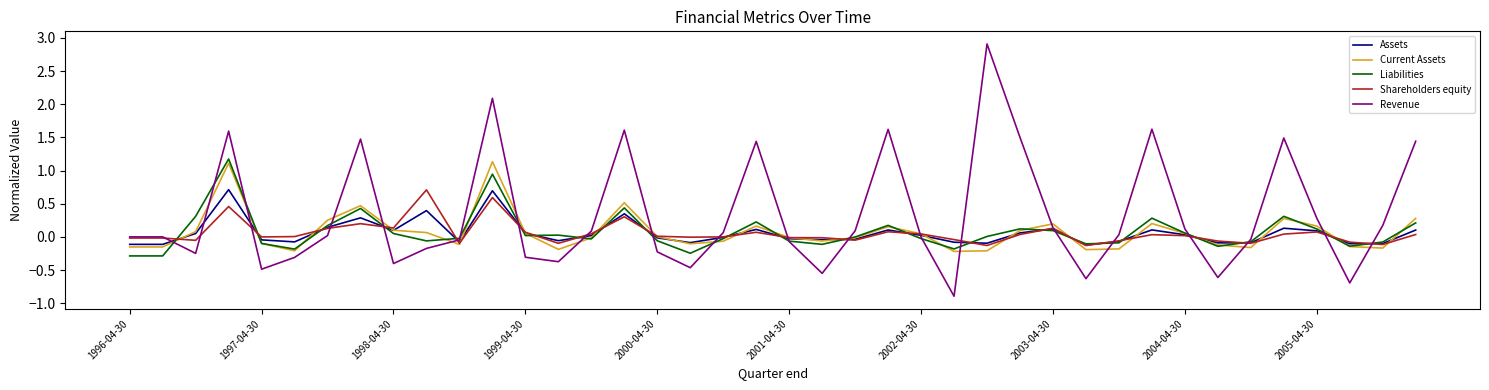

True or false: Shareholders equity and Liabilities cross at least once.

True